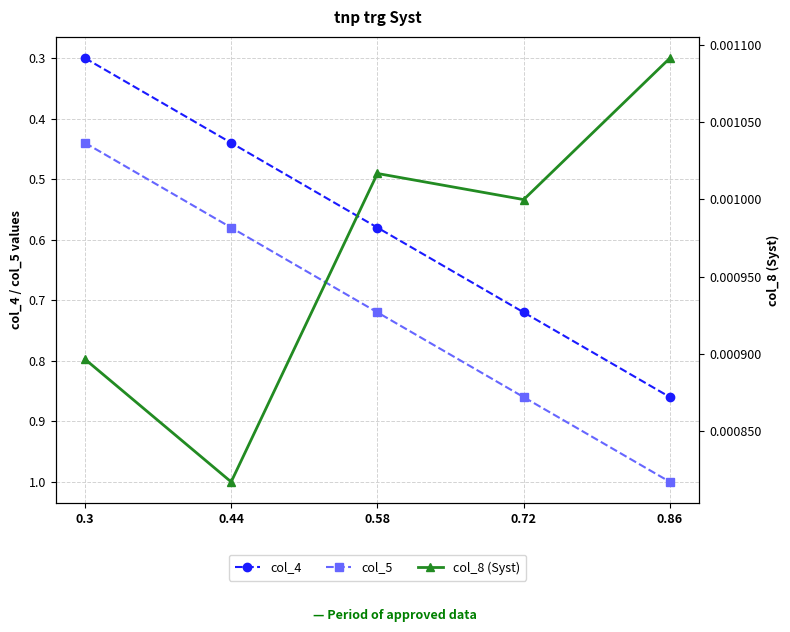

True or false: col_5 and col_8 (Syst) intersect in this chart.

False